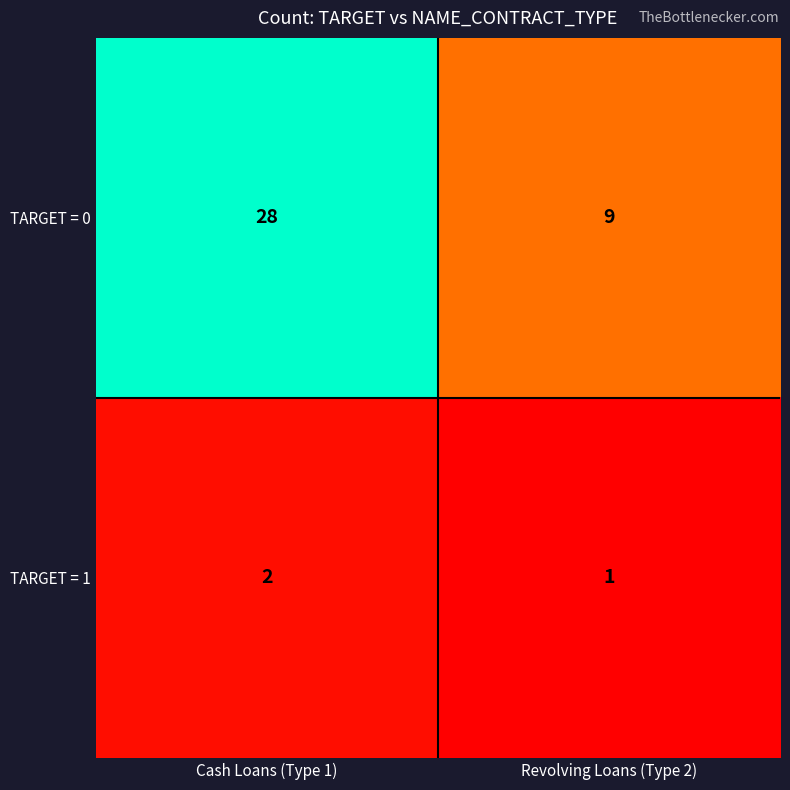

At how many categories does at least one series exceed 18?

1